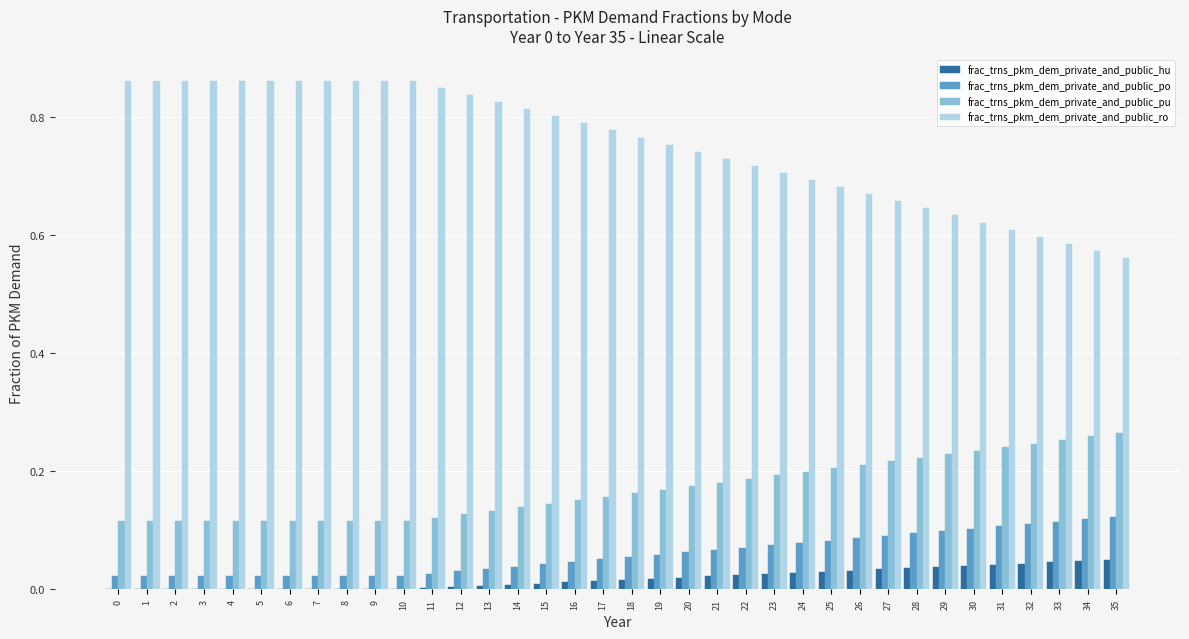

How many frac_trns_pkm_dem_private_and_public_po values are between 0 and 1?

36